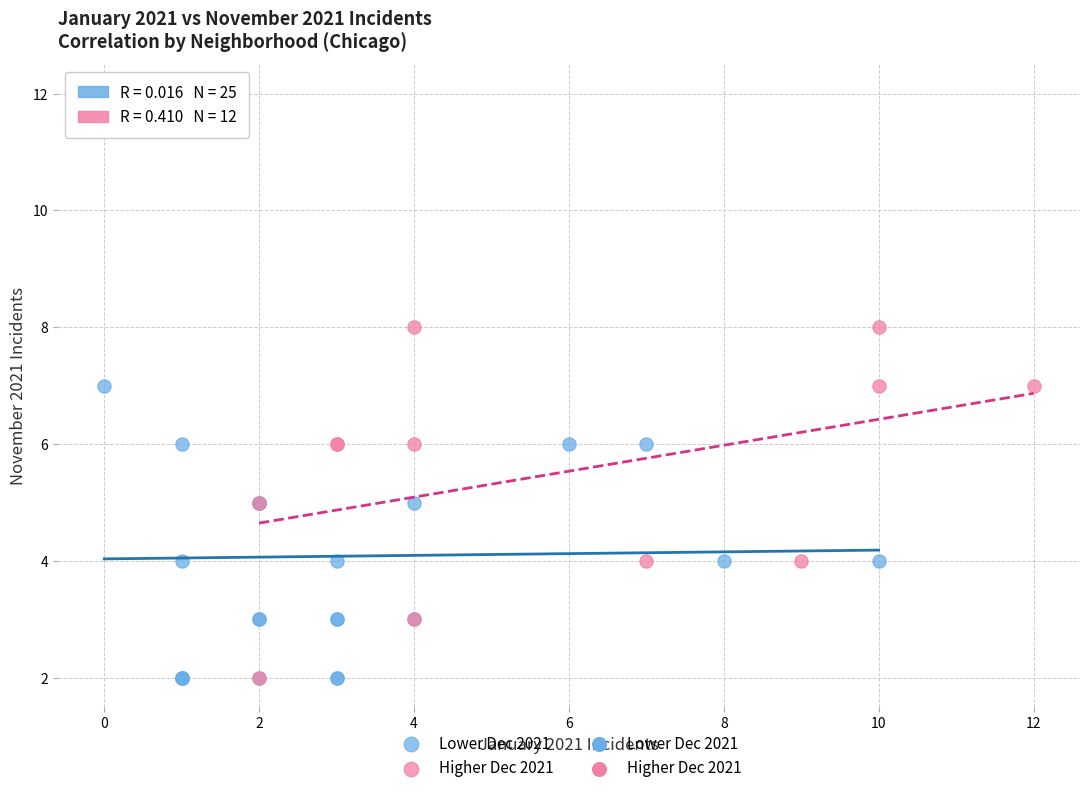

Which series has the largest Y range (max minus min)?

Lower Dec 2021